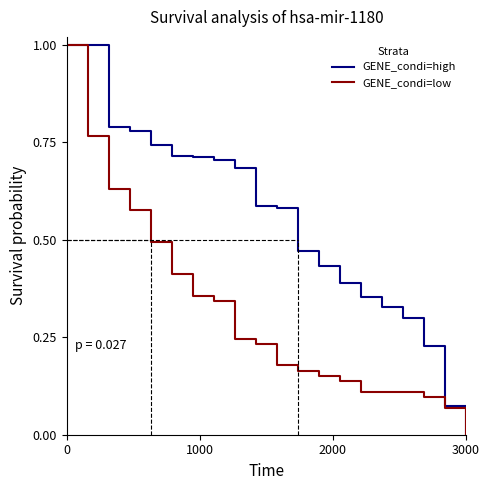

Reading left to right, what are all the values shown in this chart?

GENE_condi=high: 1.0	1.0	1.0	1.0	0.8	0.8	0.8	0.8	0.7	0.7	0.7	0.7	0.7	0.7	0.7	0.7	0.7	0.7	0.6	0.6	0.6	0.6	0.5	0.5	0.4	0.4	0.4	0.4	0.4	0.4	0.3	0.3	0.3	0.3	0.2	0.2	0.1	0.1	0.0
GENE_condi=low: 1.0	1.0	0.8	0.8	0.6	0.6	0.6	0.6	0.5	0.5	0.4	0.4	0.4	0.4	0.3	0.3	0.2	0.2	0.2	0.2	0.2	0.2	0.2	0.2	0.2	0.2	0.1	0.1	0.1	0.1	0.1	0.1	0.1	0.1	0.1	0.1	0.1	0.1	0.0